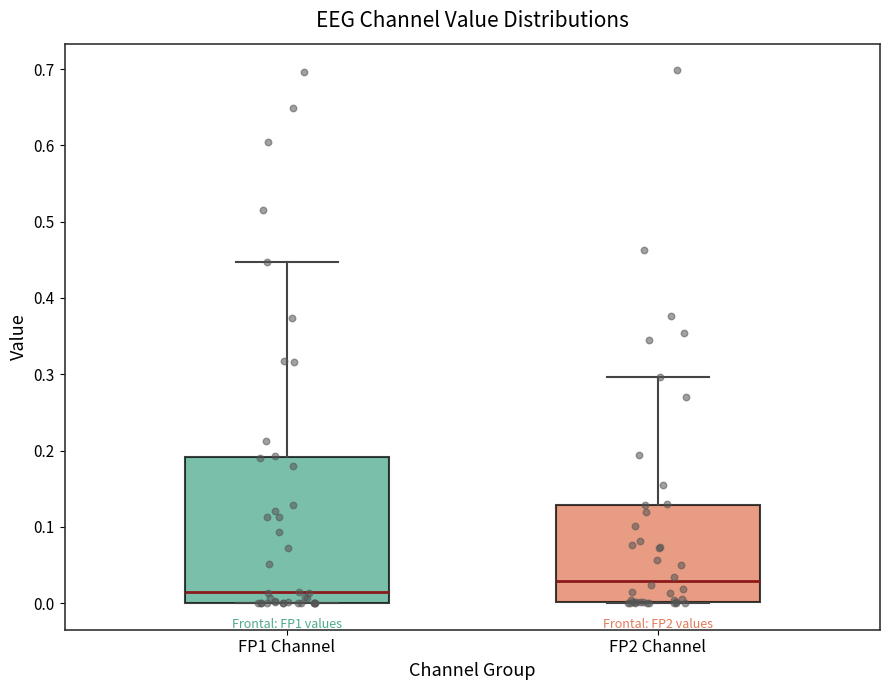

Where is the lower edge of the box for FP1 Channel on the y-axis? The values are not printed on the chart, so give them approximately, as read against the axis.

0.00